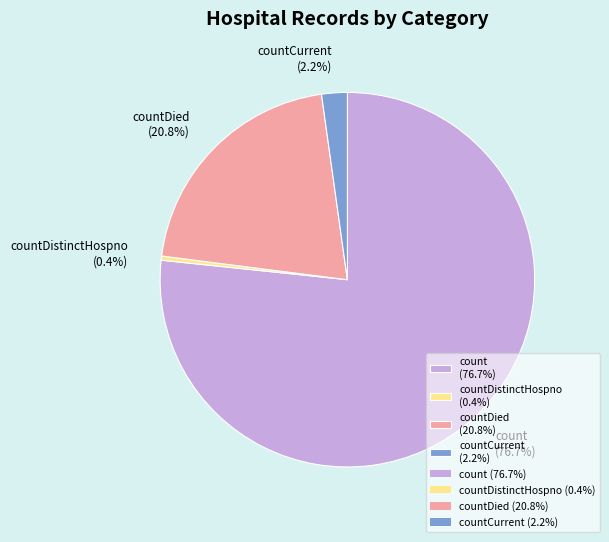

How many slices are in this pie chart?

4